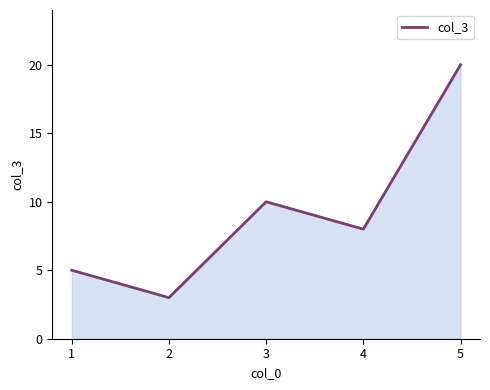

Which label corresponds to the largest value in the chart?

5